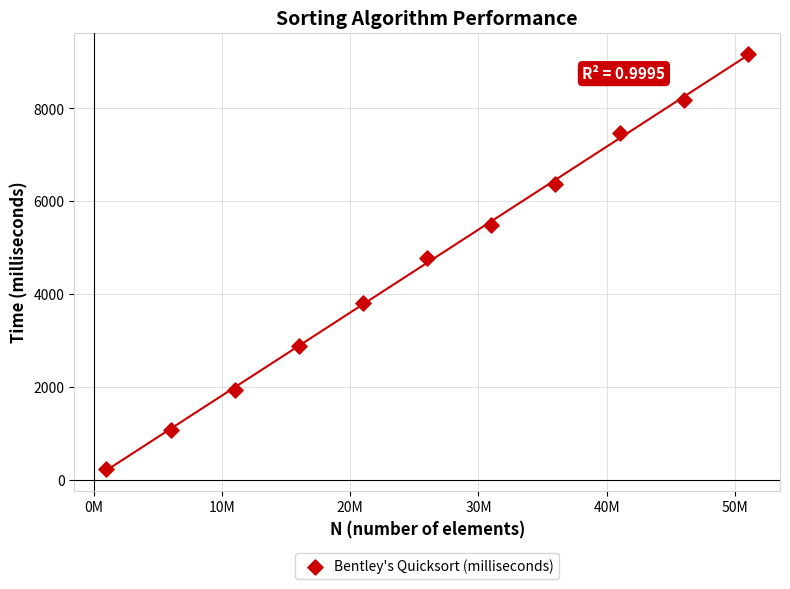

What is the range of Y values (max minus min)?

8944.3